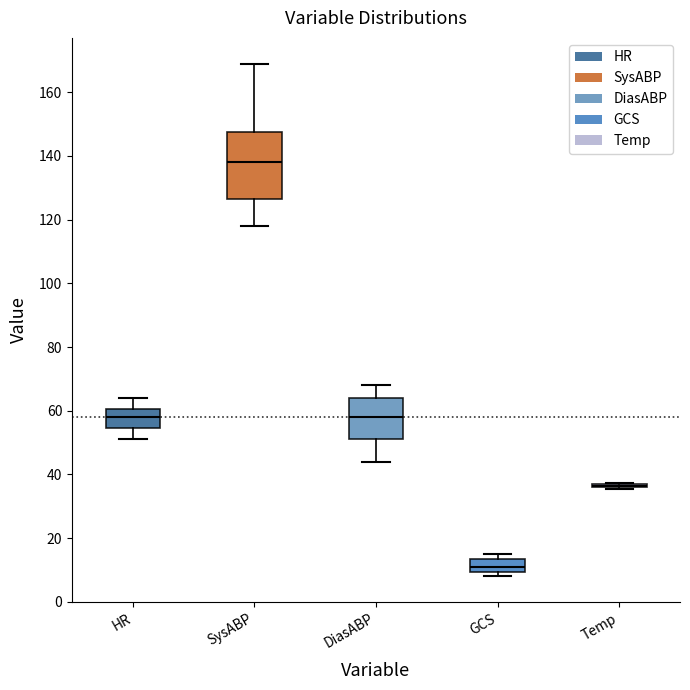

Reading left to right, transcribe this box plot: for each box, give where its median line is, the range the box spans, and where its two whiskers end, as read against the y-axis. The values are not printed on the chart, so give them approximately, as read against the axis.

HR: median 58, box 54 to 60, whiskers 52 to 64
SysABP: median 138, box 126 to 148, whiskers 118 to 170
DiasABP: median 58, box 52 to 64, whiskers 44 to 68
GCS: median 12, box 10 to 14, whiskers 8 to 16
Temp: box collapsed to a line at 36, whiskers 36 to 38